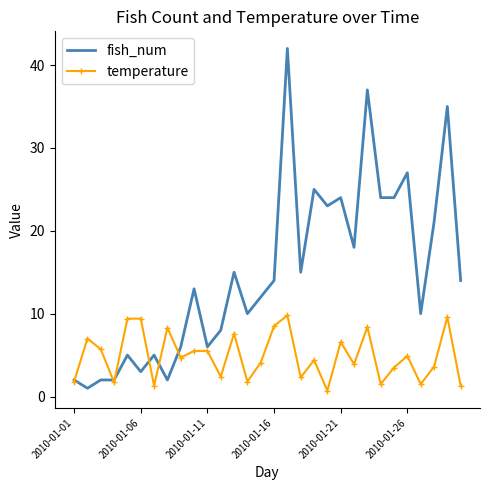

What is the sum of all temperature values?

146.7